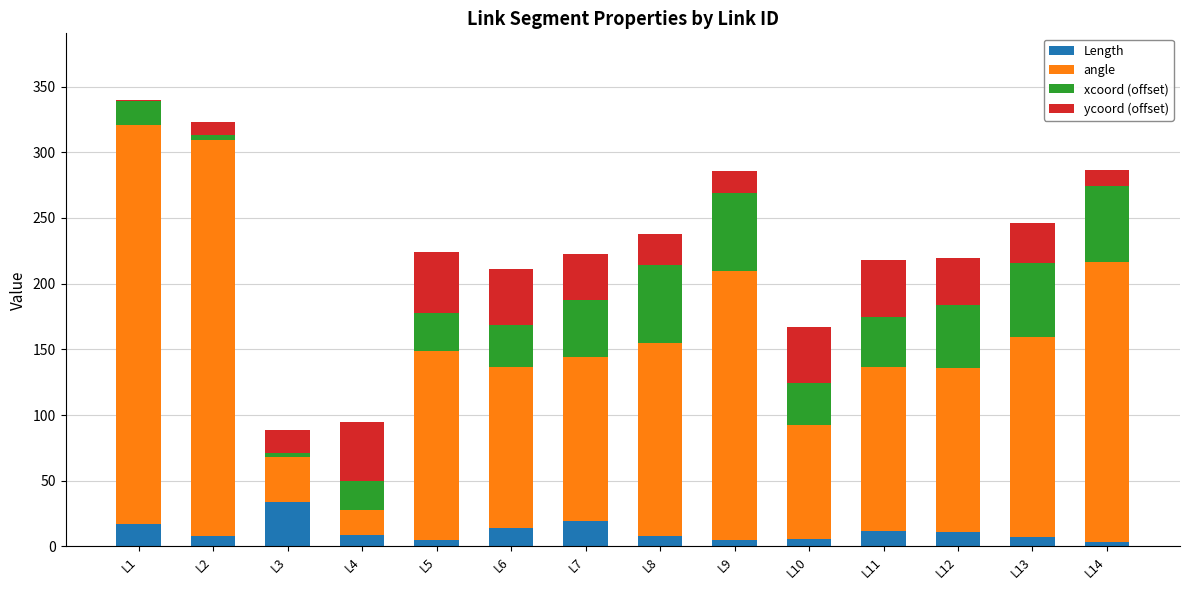

What is the average value of the Length series?

11.3